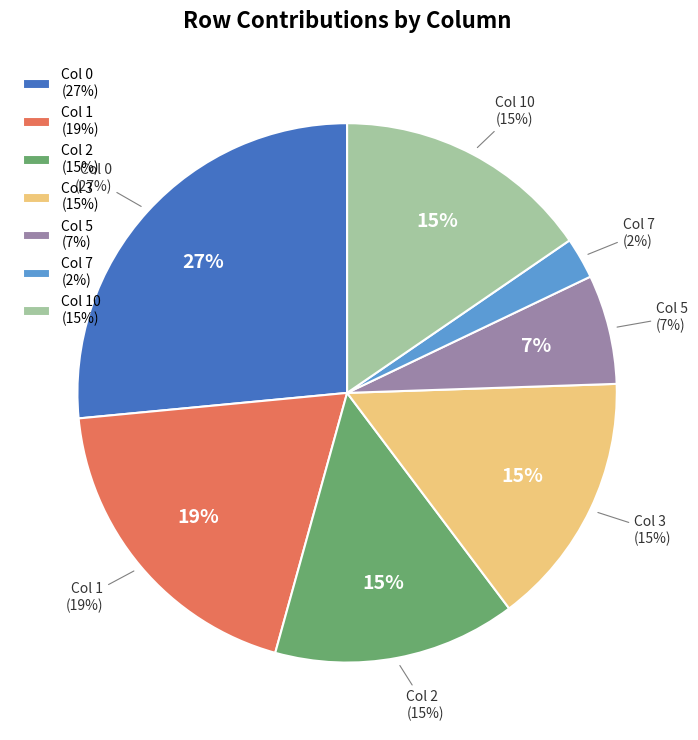

Is 3 the majority of the pie?

No